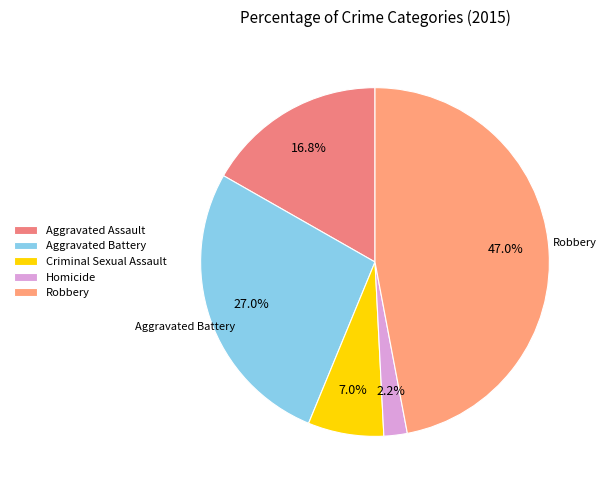

Is it true that Criminal Sexual Assault is 1% of the pie?

False